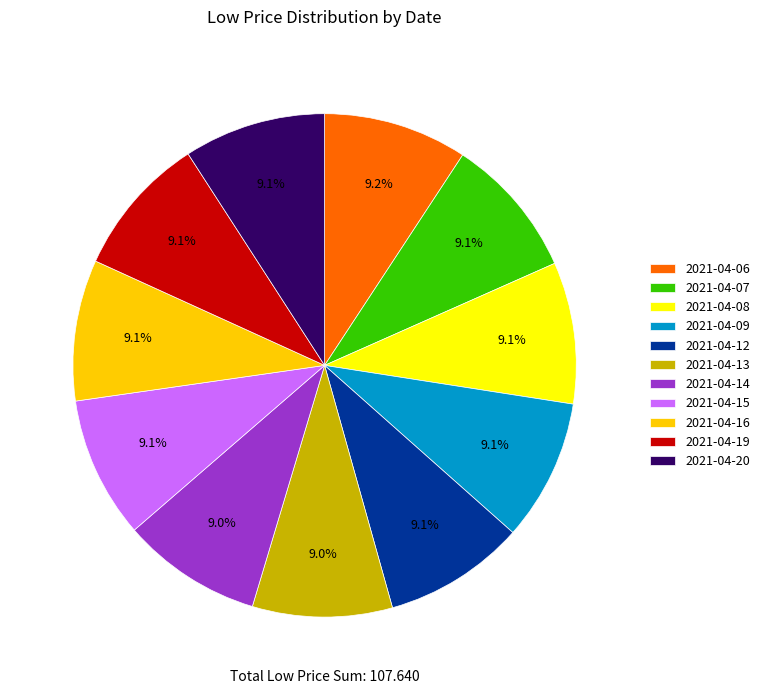

What is the total percentage of 2021-04-07 and 2021-04-09?

18.2%